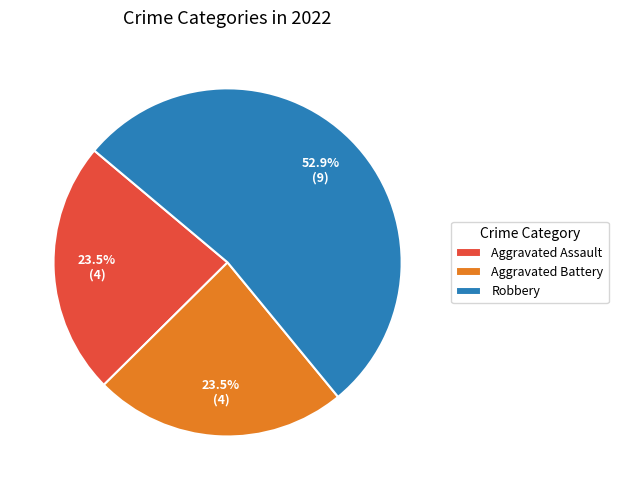

How many slices are in this pie chart?

3